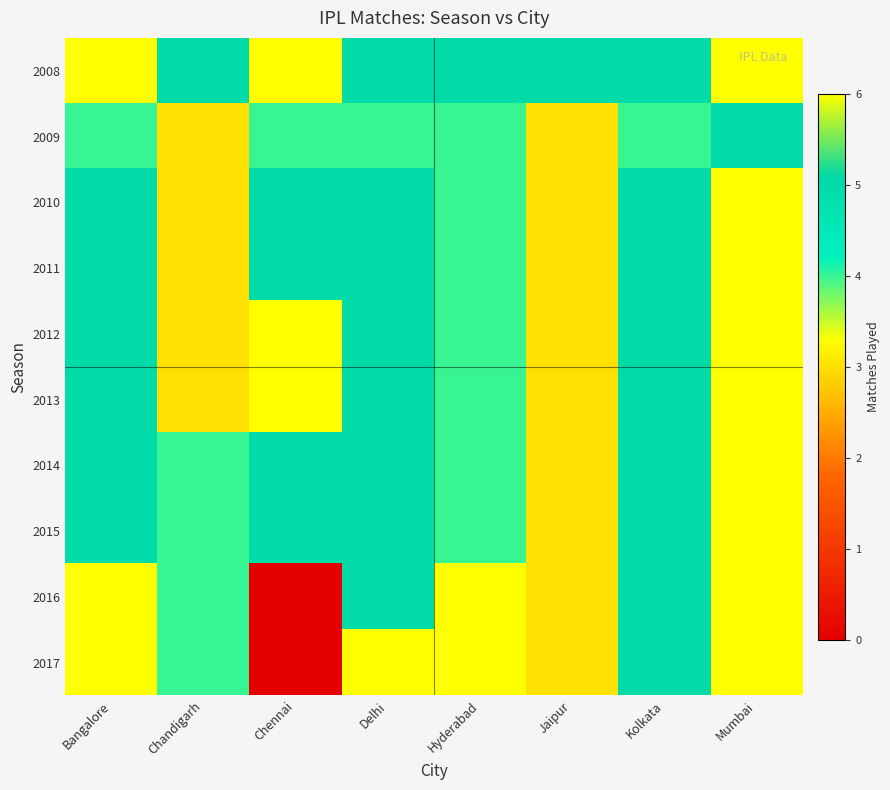

At how many categories does at least one series exceed 4?

8